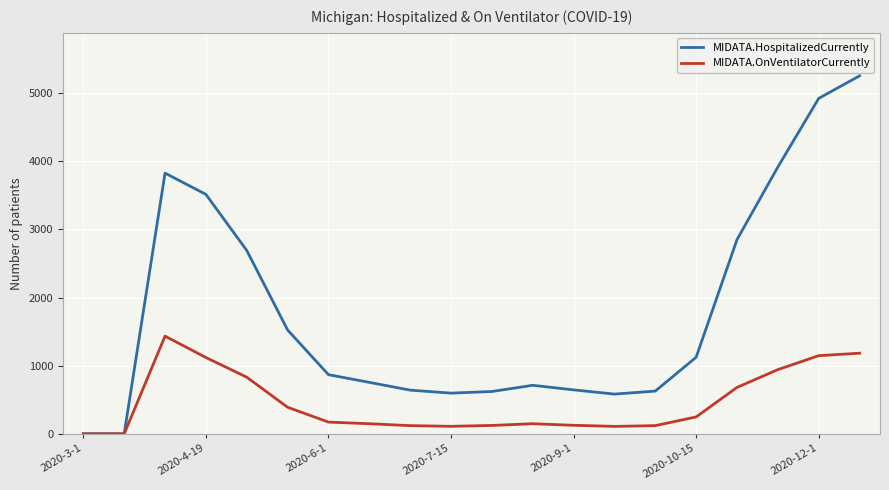

What is the maximum value shown in the chart?

5254